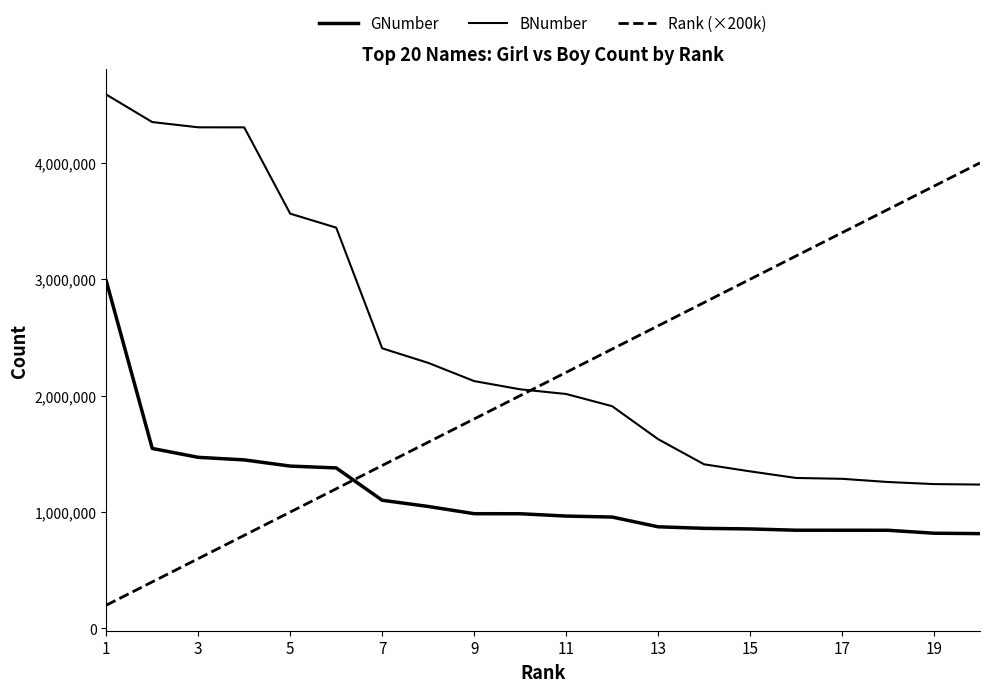

How many lines are shown in the chart?

3